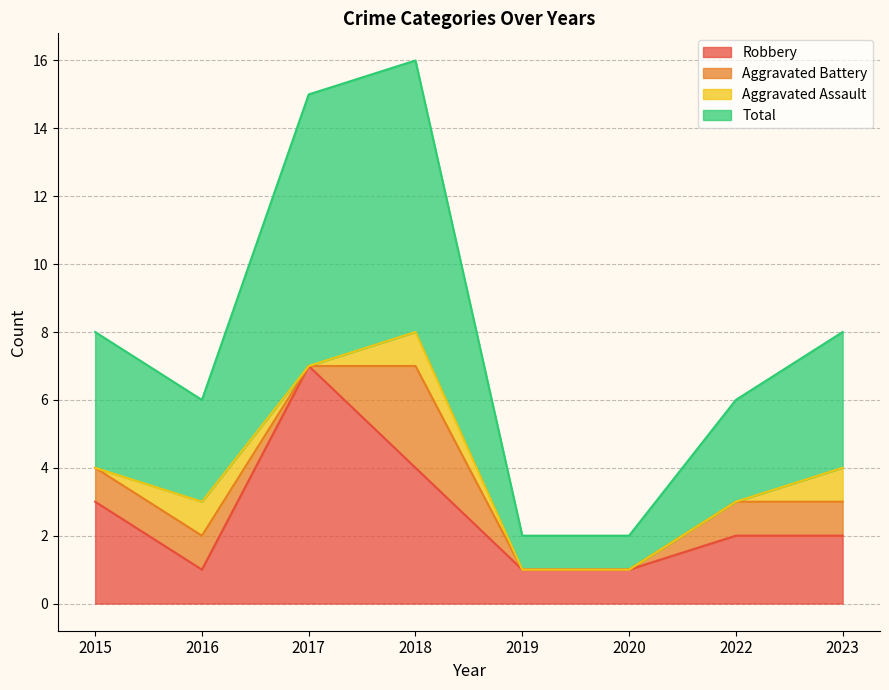

How many categories are shown in the chart?

8